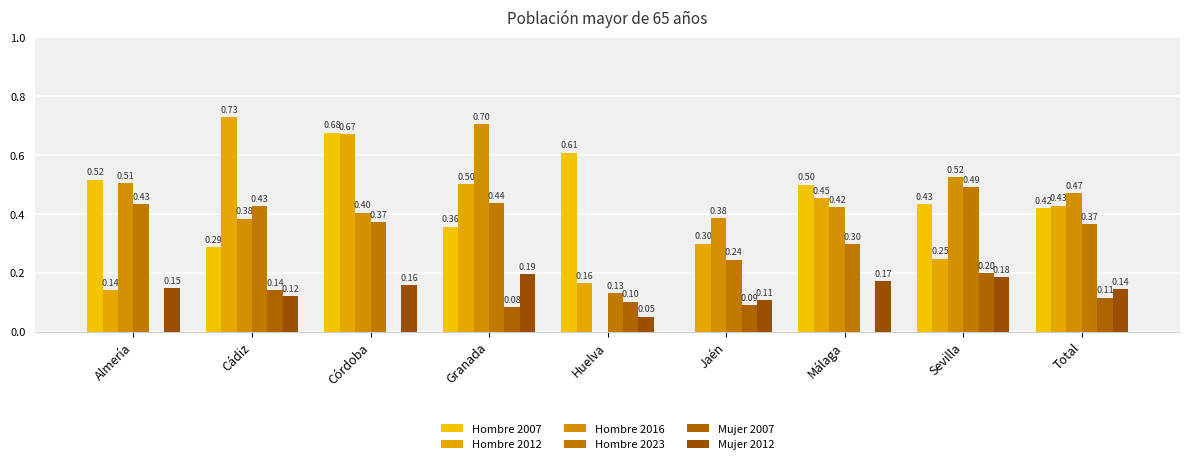

Reading left to right, list all the values displayed in this chart.

Hombre 2007: 0.5	0.3	0.7	0.4	0.6	0.0	0.5	0.4	0.4
Hombre 2012: 0.1	0.7	0.7	0.5	0.2	0.3	0.5	0.2	0.4
Hombre 2016: 0.5	0.4	0.4	0.7	0.0	0.4	0.4	0.5	0.5
Hombre 2023: 0.4	0.4	0.4	0.4	0.1	0.2	0.3	0.5	0.4
Mujer 2007: 0.0	0.1	0.0	0.1	0.1	0.1	0.0	0.2	0.1
Mujer 2012: 0.1	0.1	0.2	0.2	0.1	0.1	0.2	0.2	0.1